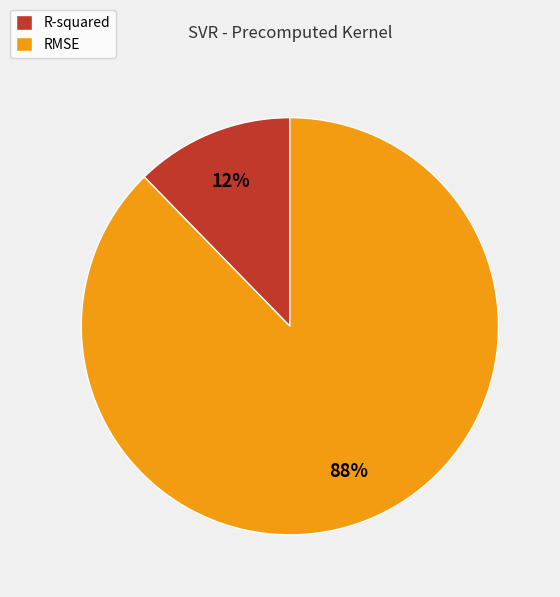

Which has a higher value, R-squared or RMSE?

RMSE